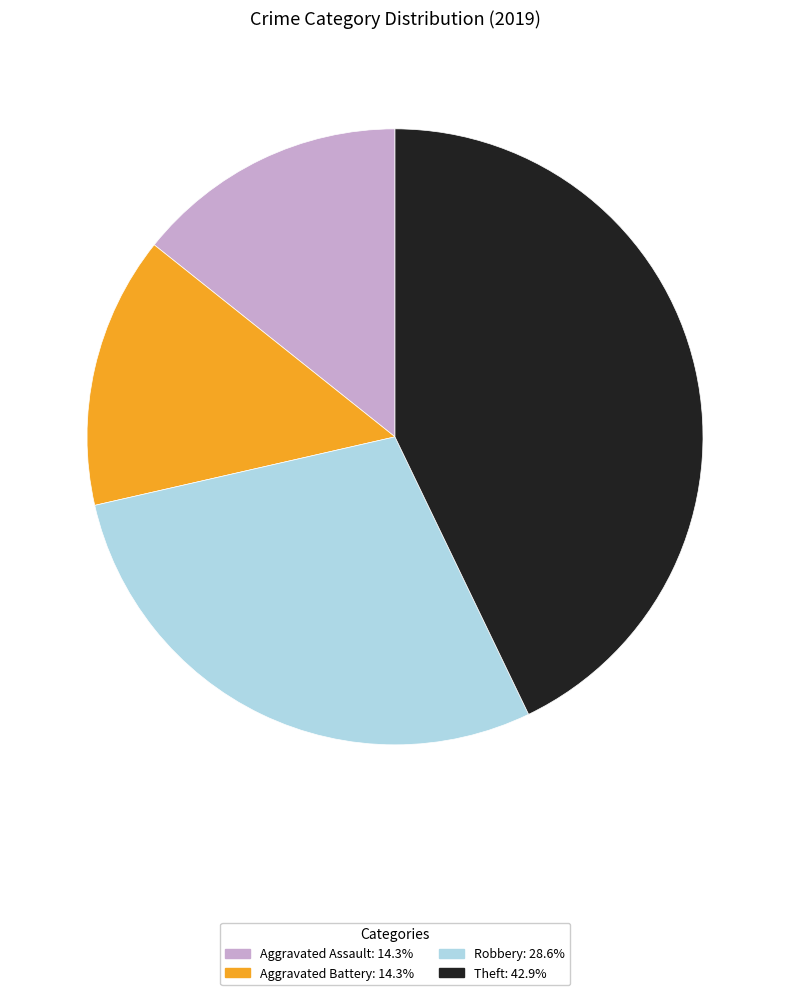

Is there any slice that represents more than half of the pie?

No